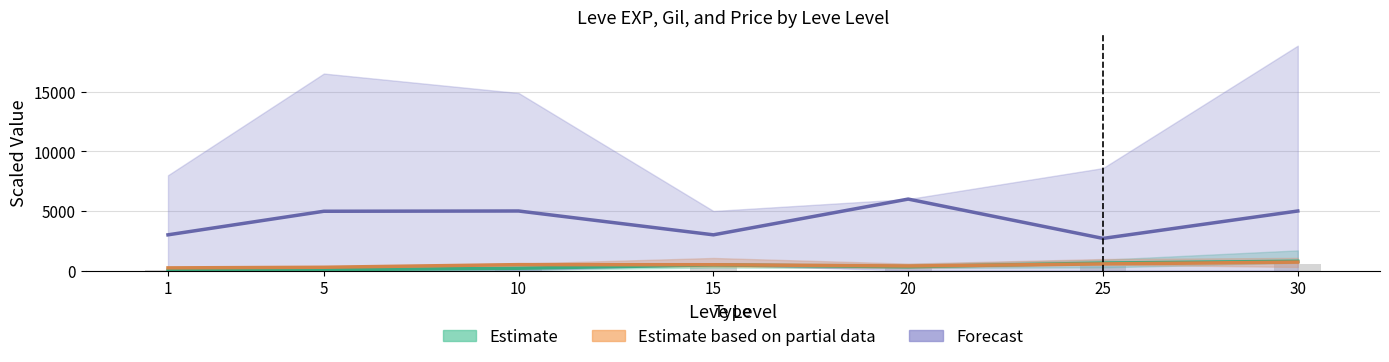

What is the approximate value of Estimate based on partial data (Leve Gil) at 5?

278.0